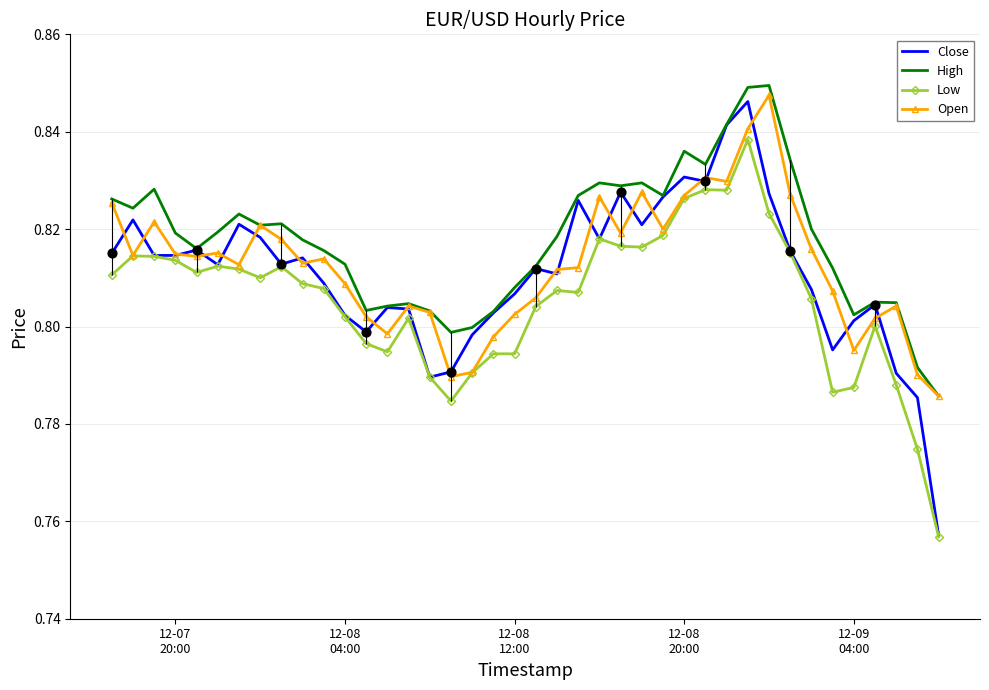

Which series has the largest total across all categories?

High